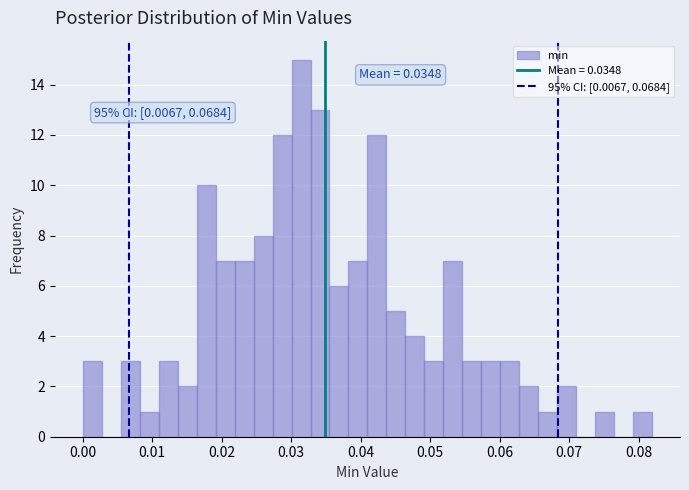

Read against the x-axis, roughly where is the centre of the tallest bar?

0.031